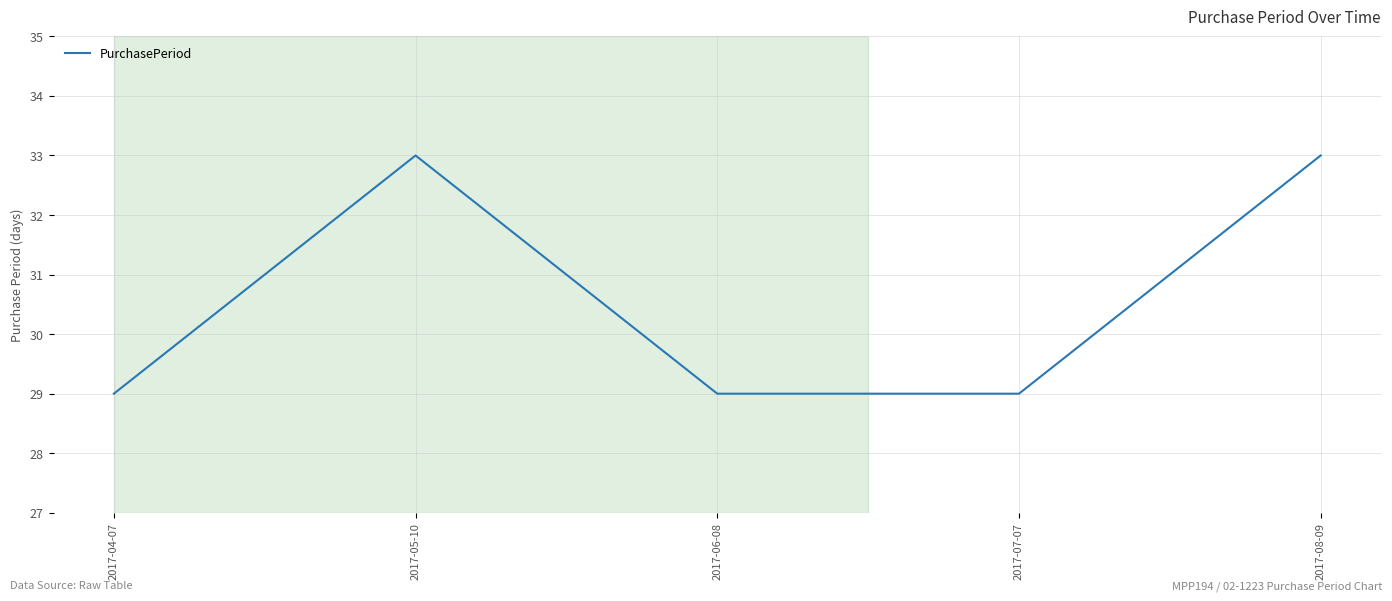

Reading left to right, transcribe all the data shown in this chart.

29	33	29	29	33